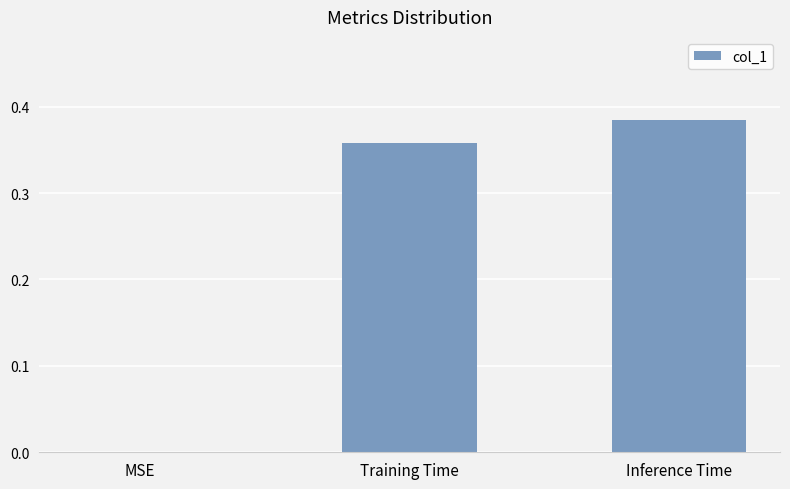

The chart shows a value of 0.2 at Training Time. True or false?

False